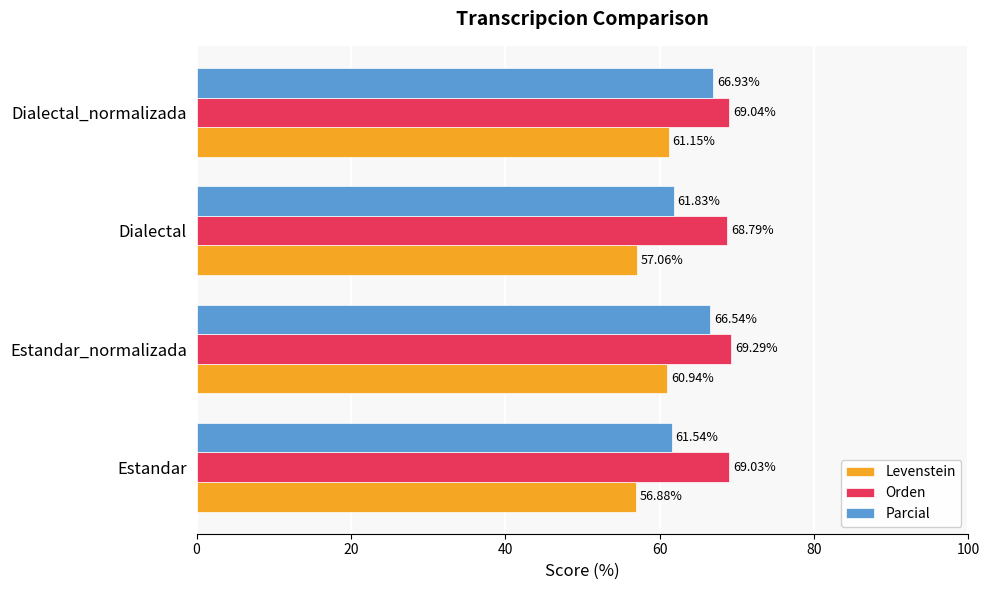

At how many categories does at least one series exceed 66?

4